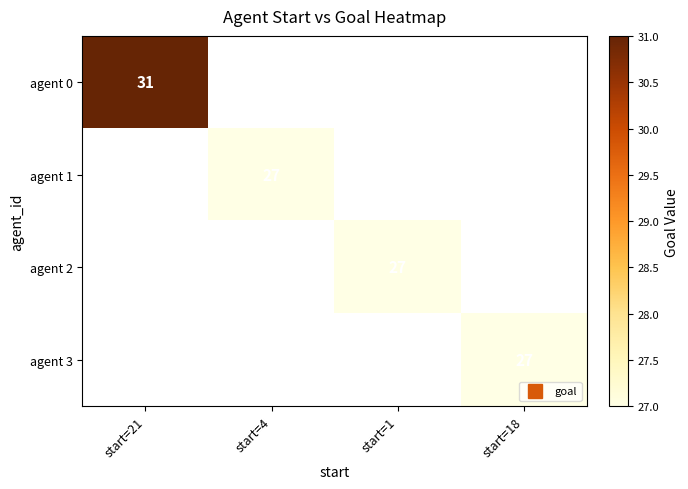

Which label corresponds to the smallest value in the chart?

start=4